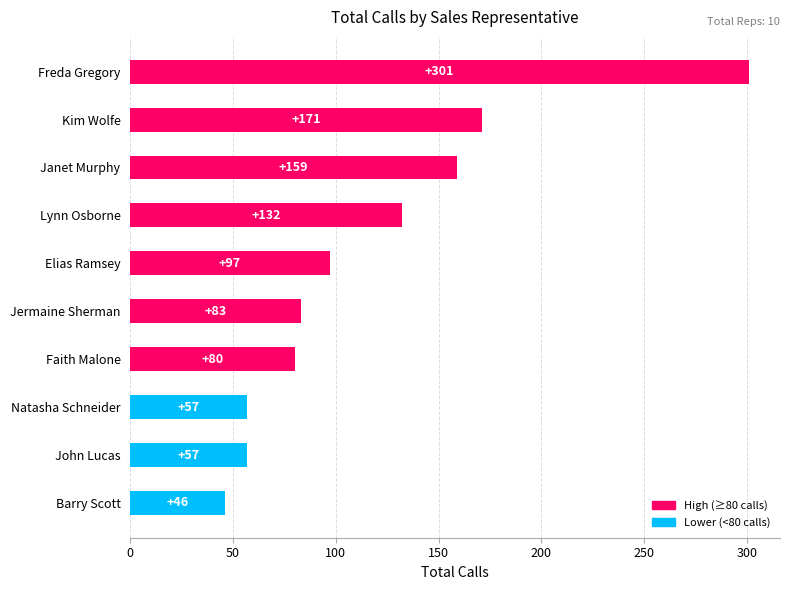

What is the sum of all values?

1183